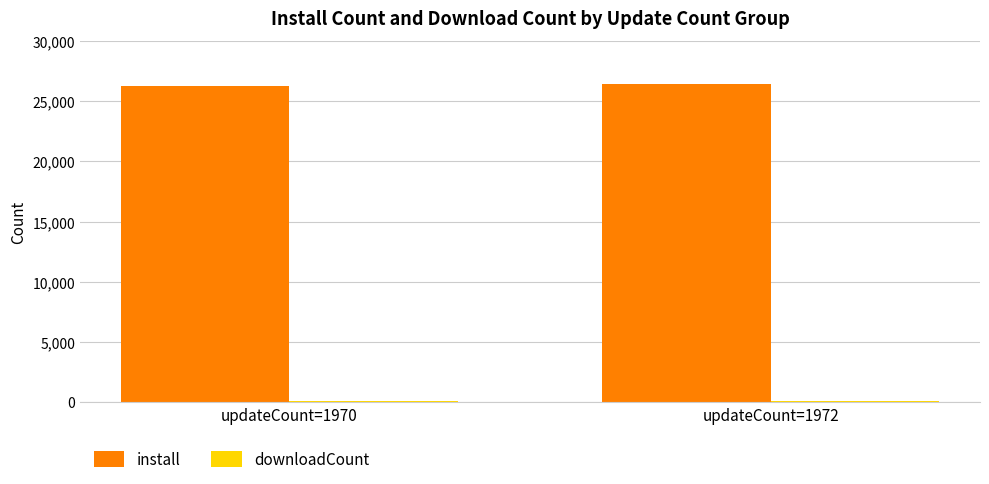

What is the value of the install bar at the 1st from the left?

26248